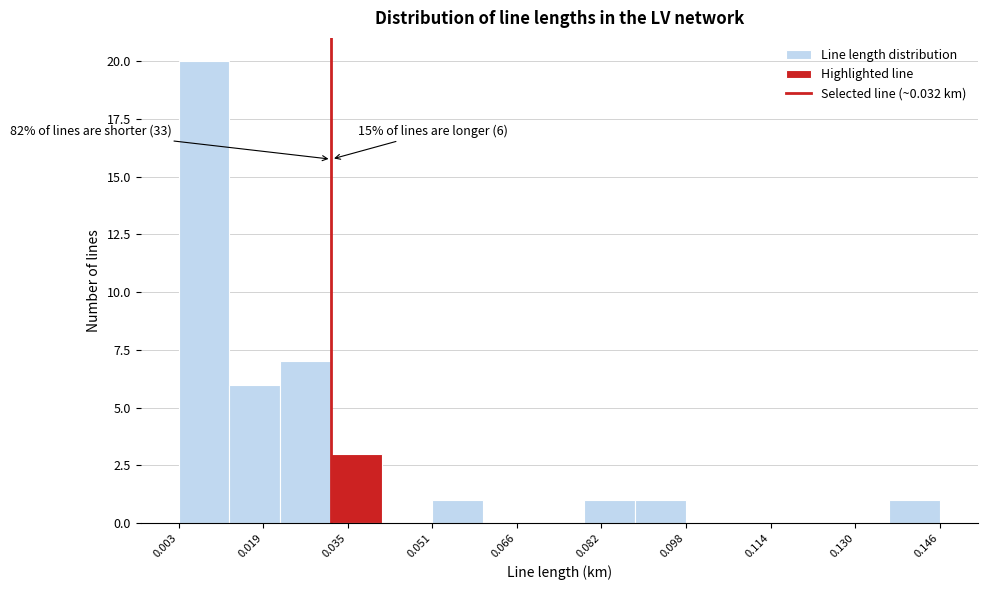

Over which range of the x-axis is the bar tallest?

0.002 to 0.012